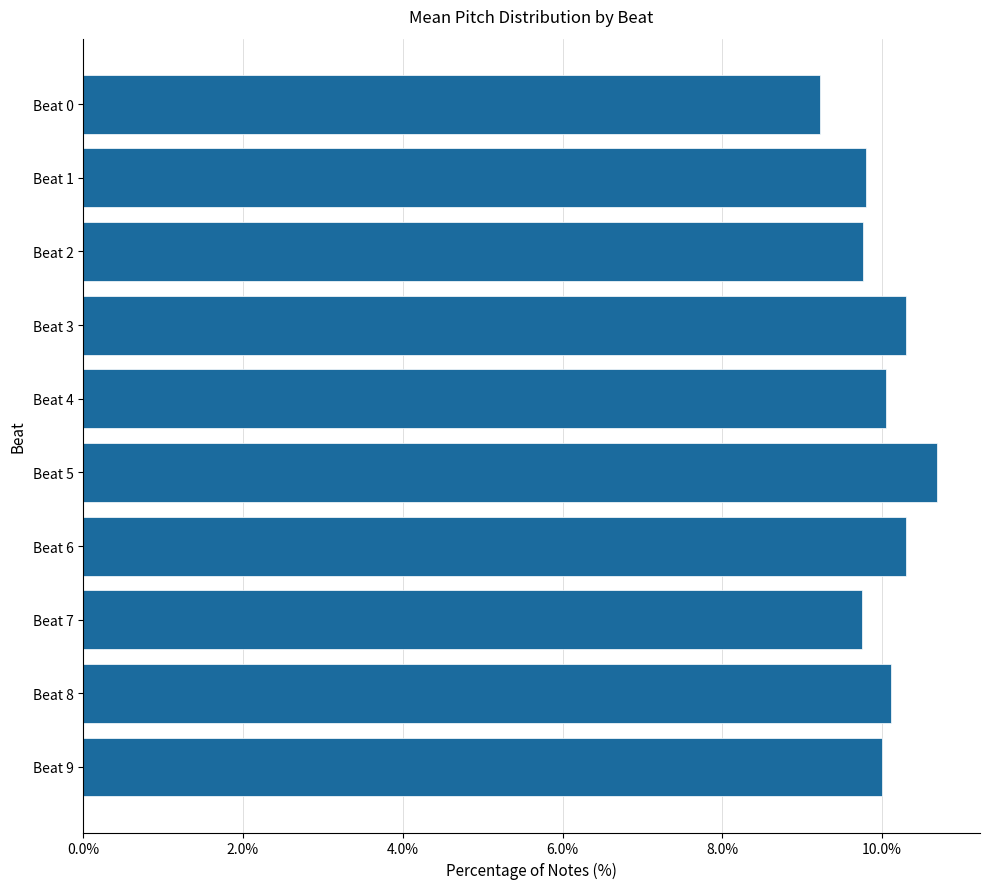

Between Beat 5 and Beat 6, which is larger?

Beat 5